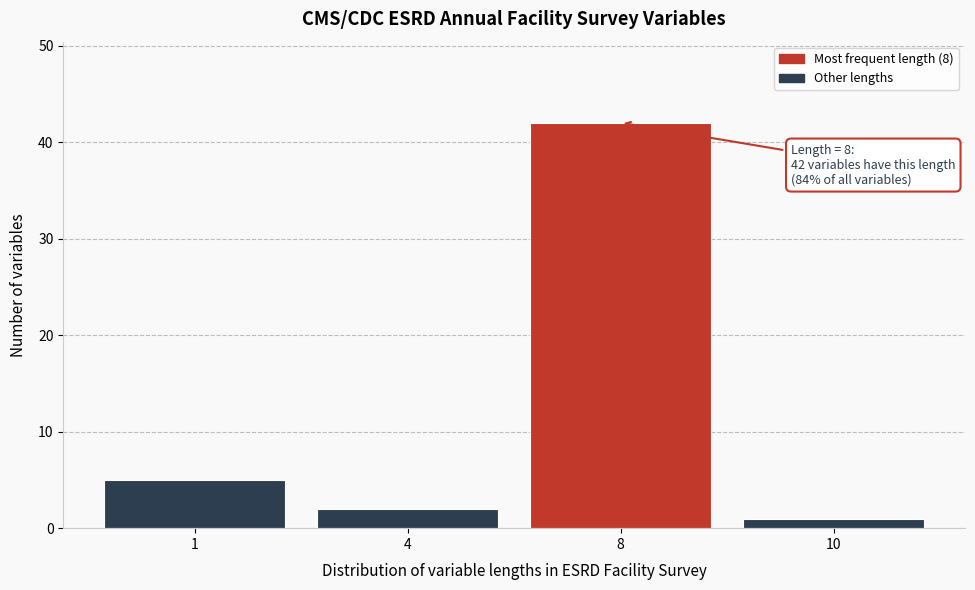

Reading left to right, what are all the values shown in this chart?

5	2	42	1